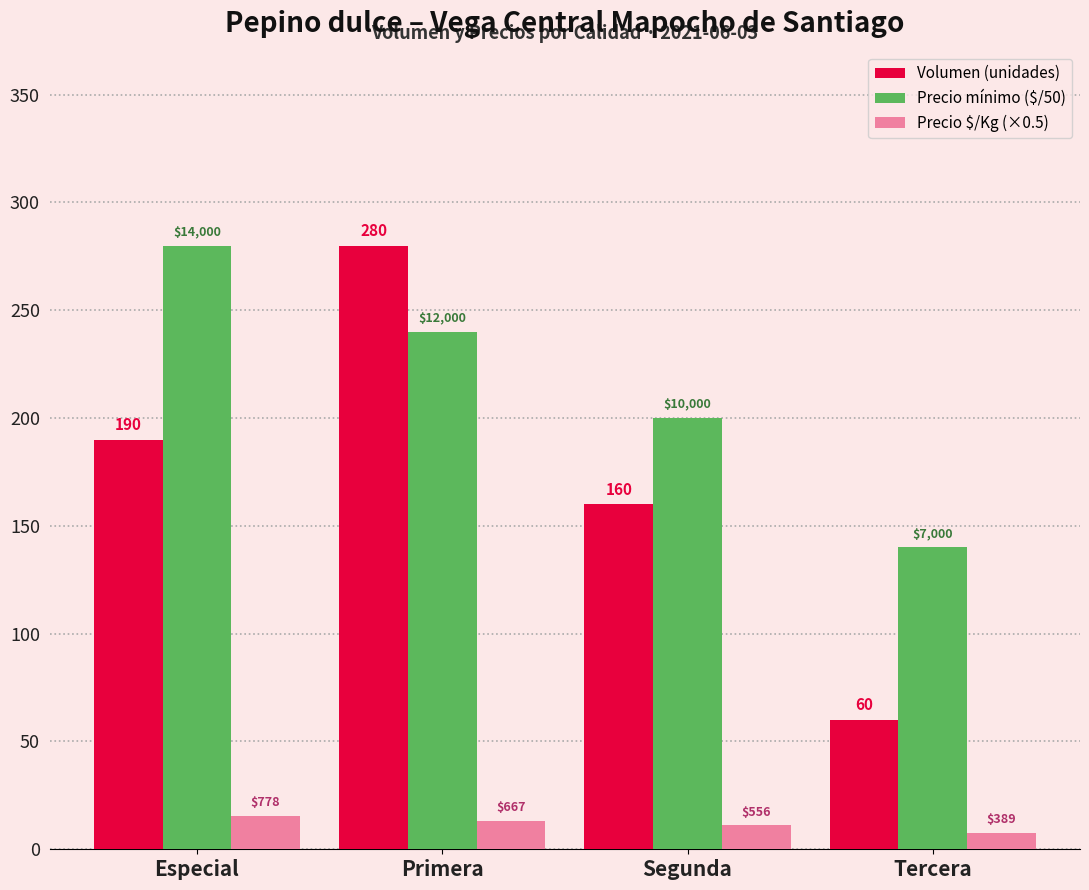

How many bars are there in each group?

3